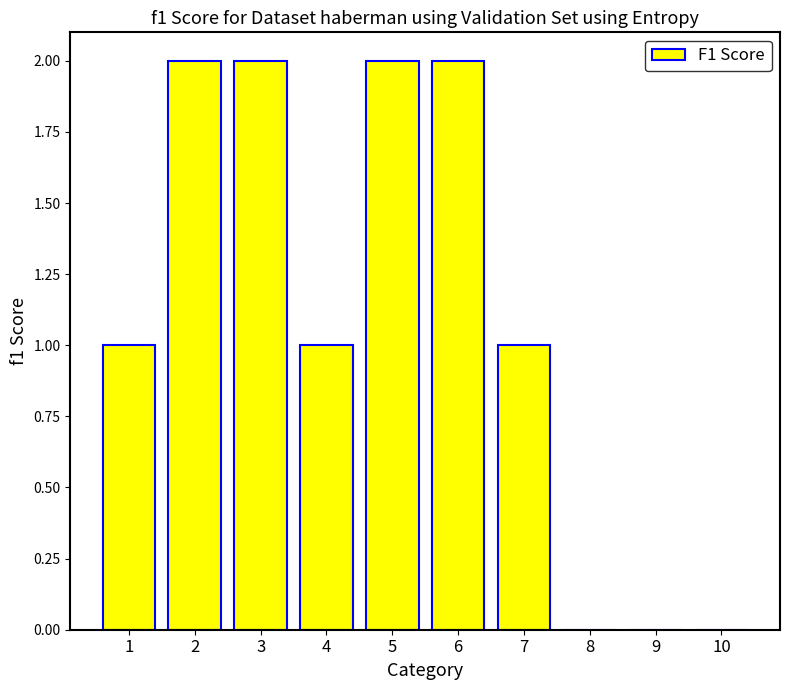

How many categories are shown in the chart?

10